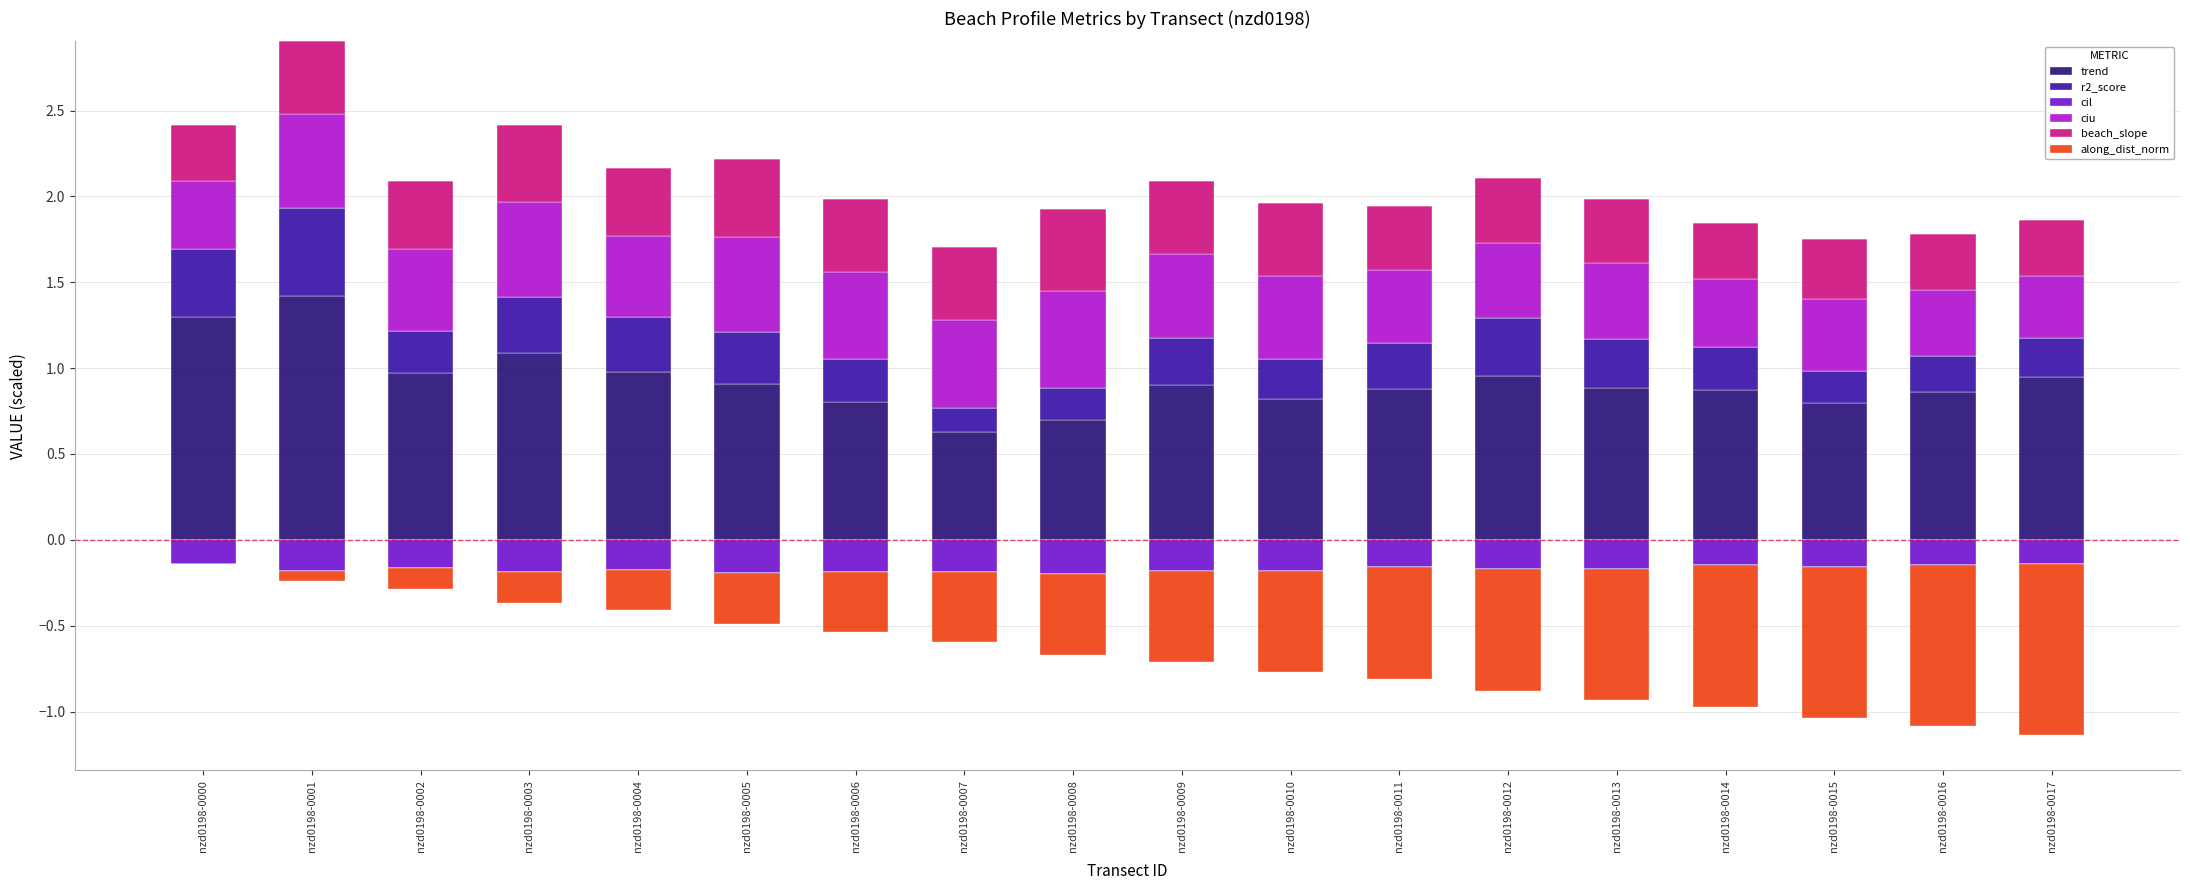

What is the highest value of the trend series?

1.4